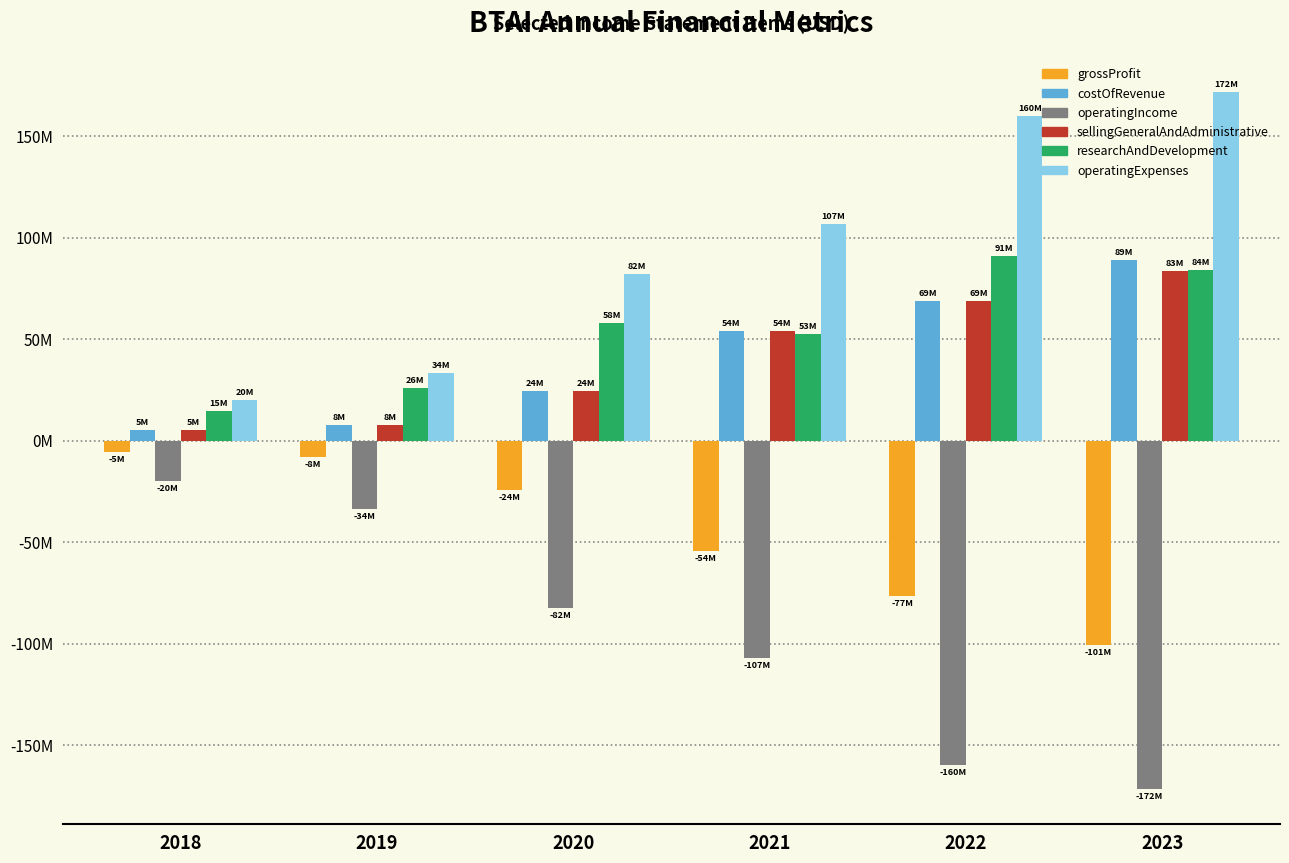

What are all the series names shown in the legend?

grossProfit, costOfRevenue, operatingIncome, sellingGeneralAndAdministrative, researchAndDevelopment, operatingExpenses